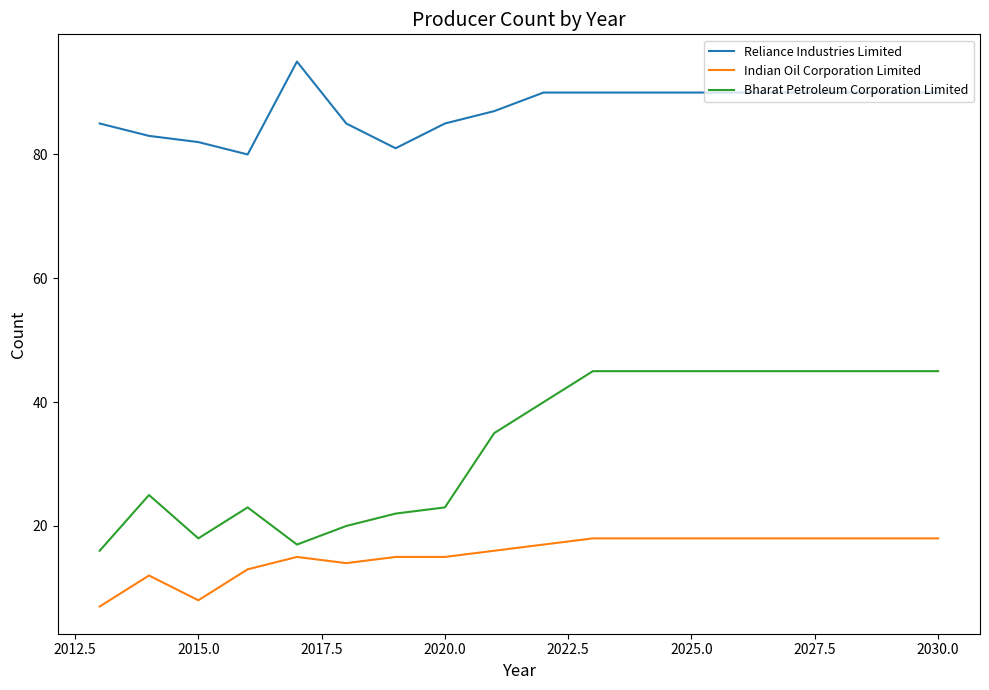

How many series are shown in this chart?

3